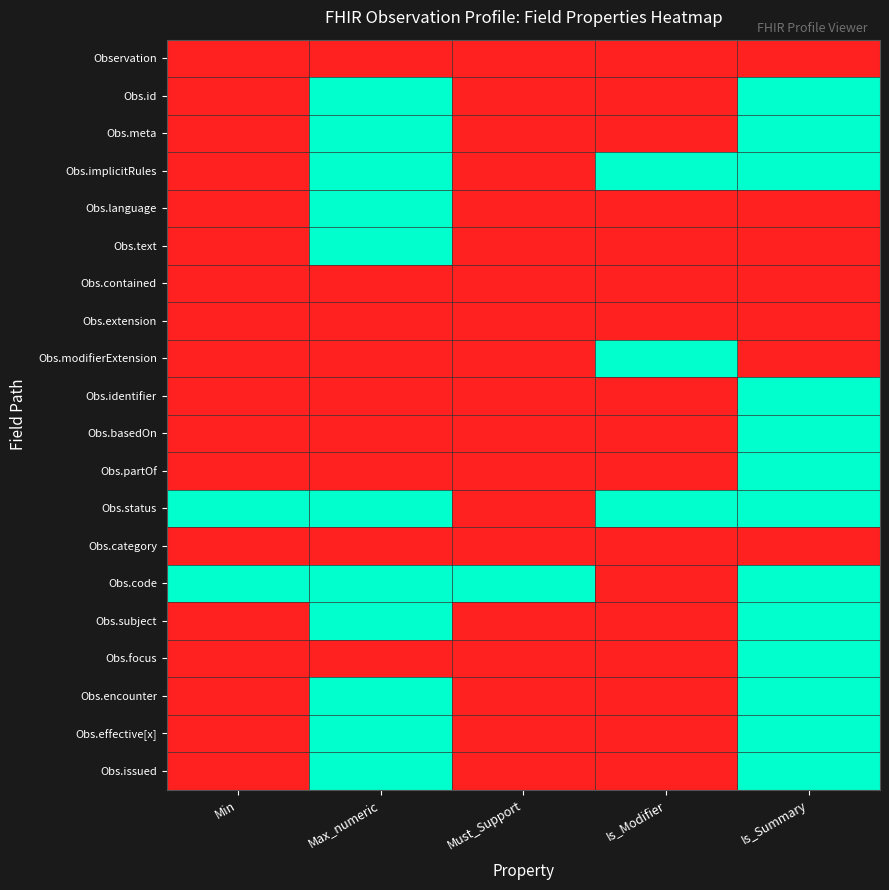

Reading right to left, list all the values displayed in this chart.

Observation: Is_Summary=0	Is_Modifier=0	Must_Support=0	Max_numeric=0	Min=0
Obs.id: Is_Summary=1	Is_Modifier=0	Must_Support=0	Max_numeric=1	Min=0
Obs.meta: Is_Summary=1	Is_Modifier=0	Must_Support=0	Max_numeric=1	Min=0
Obs.implicitRules: Is_Summary=1	Is_Modifier=1	Must_Support=0	Max_numeric=1	Min=0
Obs.language: Is_Summary=0	Is_Modifier=0	Must_Support=0	Max_numeric=1	Min=0
Obs.text: Is_Summary=0	Is_Modifier=0	Must_Support=0	Max_numeric=1	Min=0
Obs.contained: Is_Summary=0	Is_Modifier=0	Must_Support=0	Max_numeric=0	Min=0
Obs.extension: Is_Summary=0	Is_Modifier=0	Must_Support=0	Max_numeric=0	Min=0
Obs.modifierExtension: Is_Summary=0	Is_Modifier=1	Must_Support=0	Max_numeric=0	Min=0
Obs.identifier: Is_Summary=1	Is_Modifier=0	Must_Support=0	Max_numeric=0	Min=0
Obs.basedOn: Is_Summary=1	Is_Modifier=0	Must_Support=0	Max_numeric=0	Min=0
Obs.partOf: Is_Summary=1	Is_Modifier=0	Must_Support=0	Max_numeric=0	Min=0
Obs.status: Is_Summary=1	Is_Modifier=1	Must_Support=0	Max_numeric=1	Min=1
Obs.category: Is_Summary=0	Is_Modifier=0	Must_Support=0	Max_numeric=0	Min=0
Obs.code: Is_Summary=1	Is_Modifier=0	Must_Support=1	Max_numeric=1	Min=1
Obs.subject: Is_Summary=1	Is_Modifier=0	Must_Support=0	Max_numeric=1	Min=0
Obs.focus: Is_Summary=1	Is_Modifier=0	Must_Support=0	Max_numeric=0	Min=0
Obs.encounter: Is_Summary=1	Is_Modifier=0	Must_Support=0	Max_numeric=1	Min=0
Obs.effective[x]: Is_Summary=1	Is_Modifier=0	Must_Support=0	Max_numeric=1	Min=0
Obs.issued: Is_Summary=1	Is_Modifier=0	Must_Support=0	Max_numeric=1	Min=0